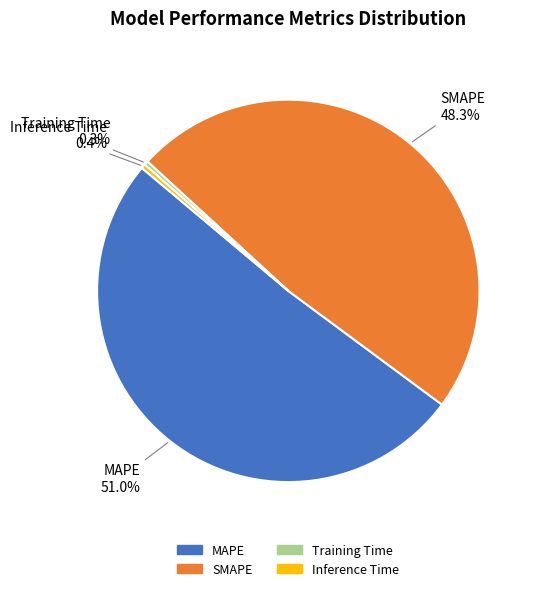

Which category has the biggest portion of the pie?

MAPE